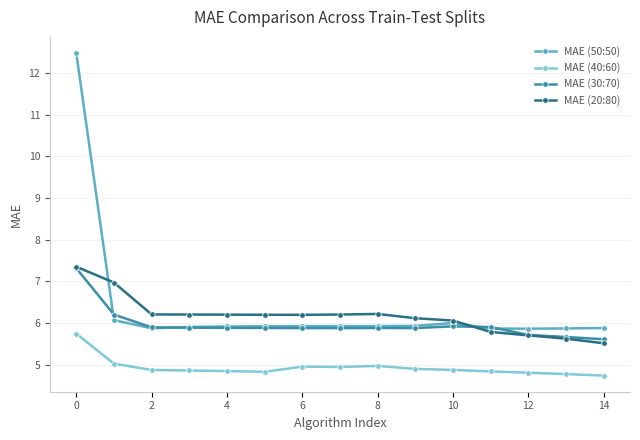

What is the lowest value of the MAE (30:70) series?

5.6